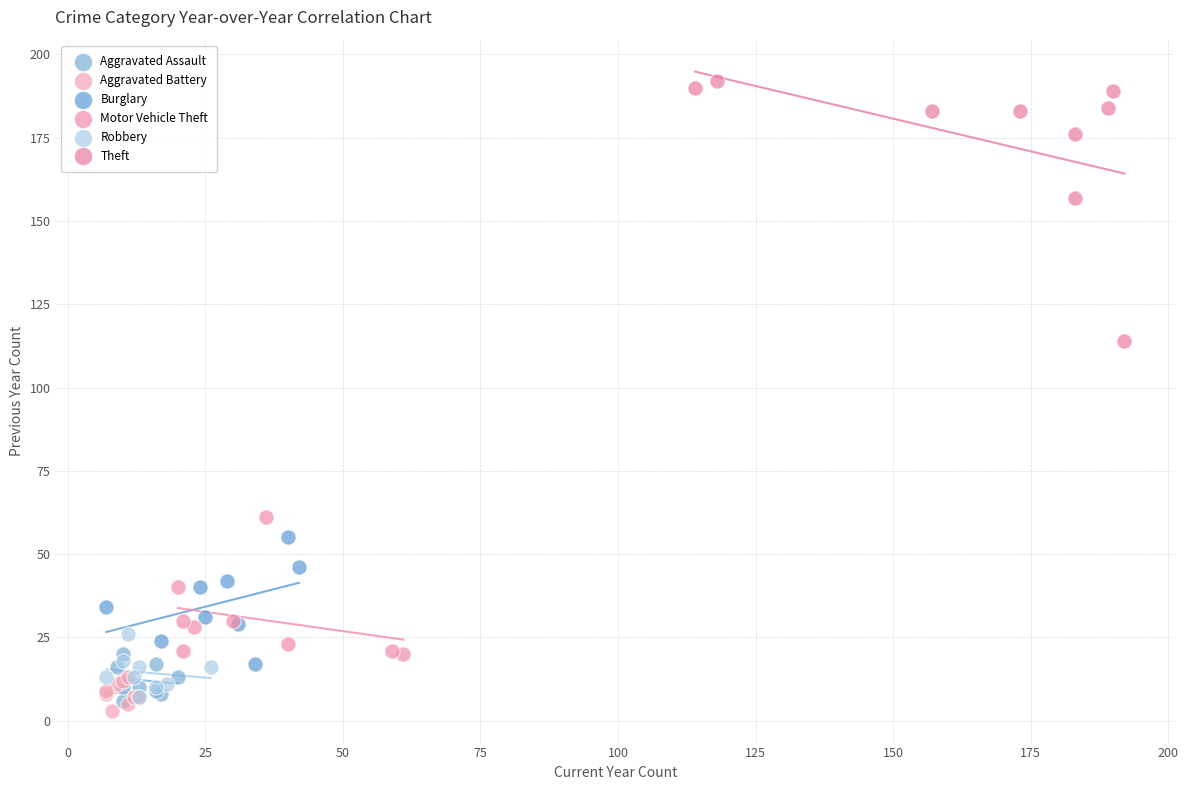

Which series reaches the minimum Y coordinate?

Aggravated Battery